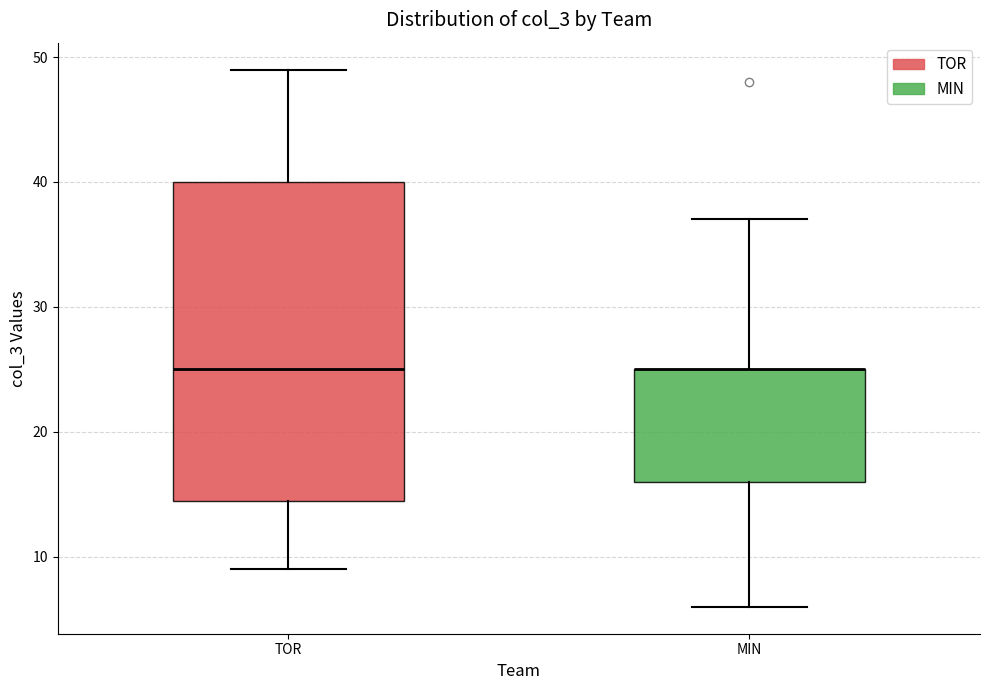

Where is the lower edge of the box for TOR on the y-axis? The values are not printed on the chart, so give them approximately, as read against the axis.

15